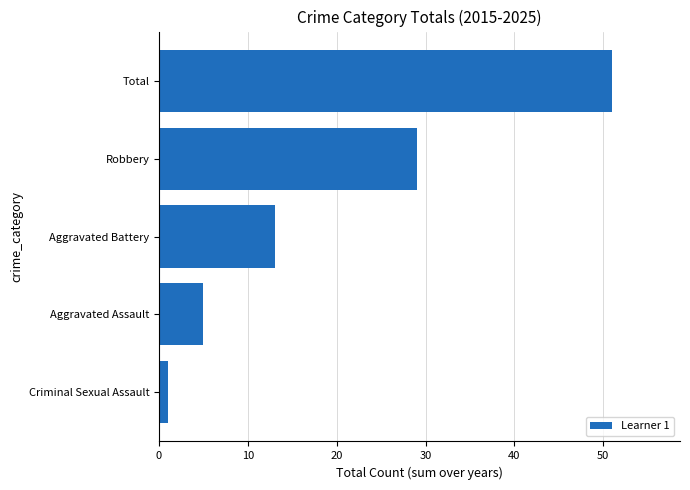

What is the maximum value shown in the chart?

51